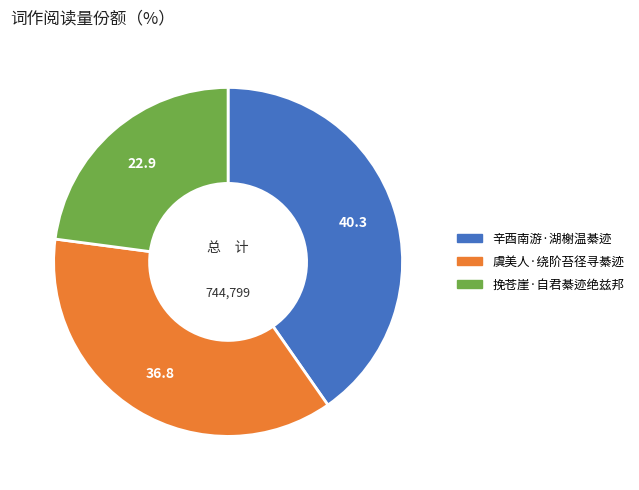

Does 虞美人·绕阶苔径寻綦迹 account for over 50% of the chart?

No